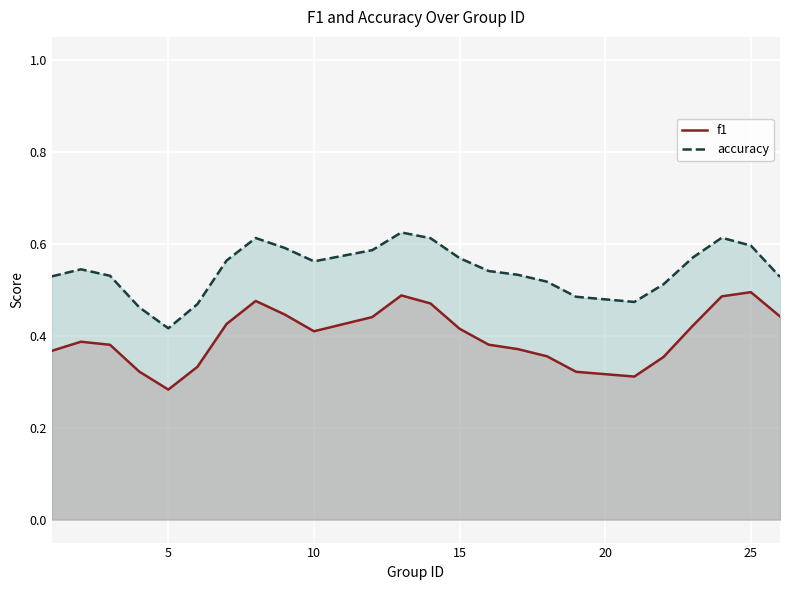

What is the smallest value displayed?

0.3